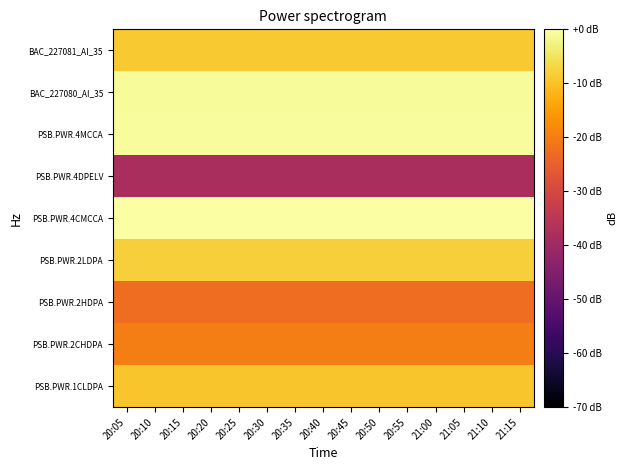

What is the smallest value displayed?

-38.2